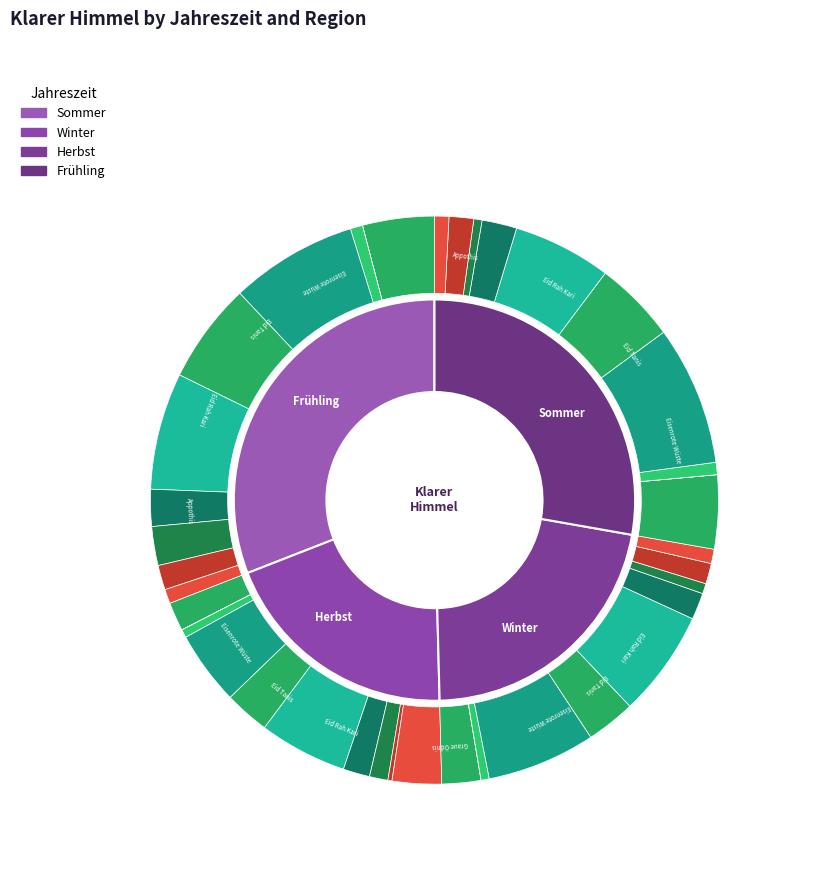

To the nearest percent, what is the difference between the Bermatal Sommer and Appothis Winter slice percentages?

2%